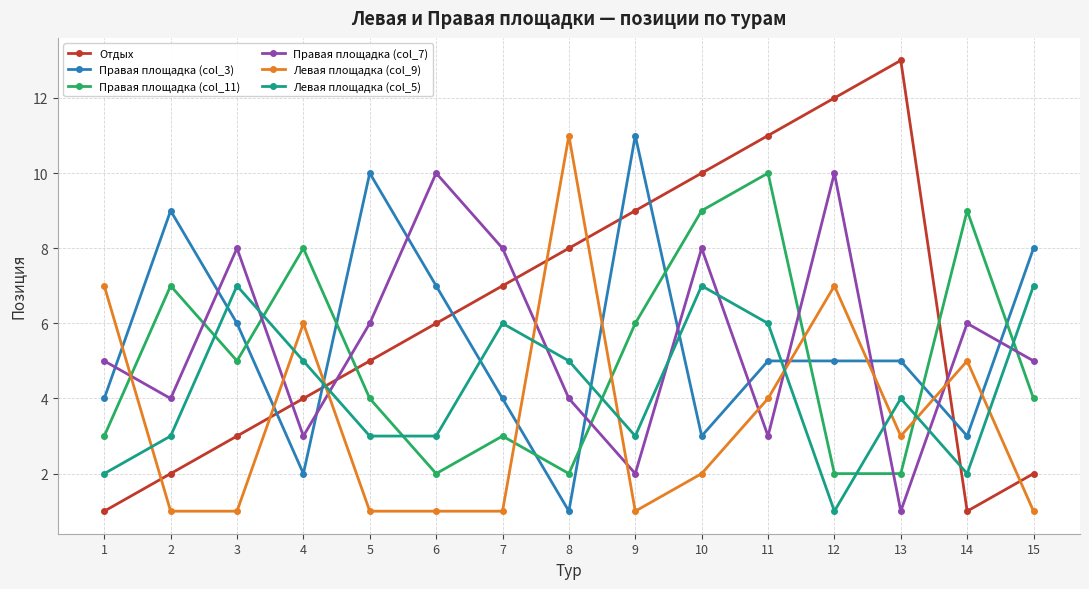

Reading right to left, transcribe all the data shown in this chart.

Отдых: 15=2	14=1	13=13	12=12	11=11	10=10	9=9	8=8	7=7	6=6	5=5	4=4	3=3	2=2	1=1
Правая площадка (col_3): 15=8	14=3	13=5	12=5	11=5	10=3	9=11	8=1	7=4	6=7	5=10	4=2	3=6	2=9	1=4
Правая площадка (col_11): 15=4	14=9	13=2	12=2	11=10	10=9	9=6	8=2	7=3	6=2	5=4	4=8	3=5	2=7	1=3
Правая площадка (col_7): 15=5	14=6	13=1	12=10	11=3	10=8	9=2	8=4	7=8	6=10	5=6	4=3	3=8	2=4	1=5
Левая площадка (col_9): 15=1	14=5	13=3	12=7	11=4	10=2	9=1	8=11	7=1	6=1	5=1	4=6	3=1	2=1	1=7
Левая площадка (col_5): 15=7	14=2	13=4	12=1	11=6	10=7	9=3	8=5	7=6	6=3	5=3	4=5	3=7	2=3	1=2